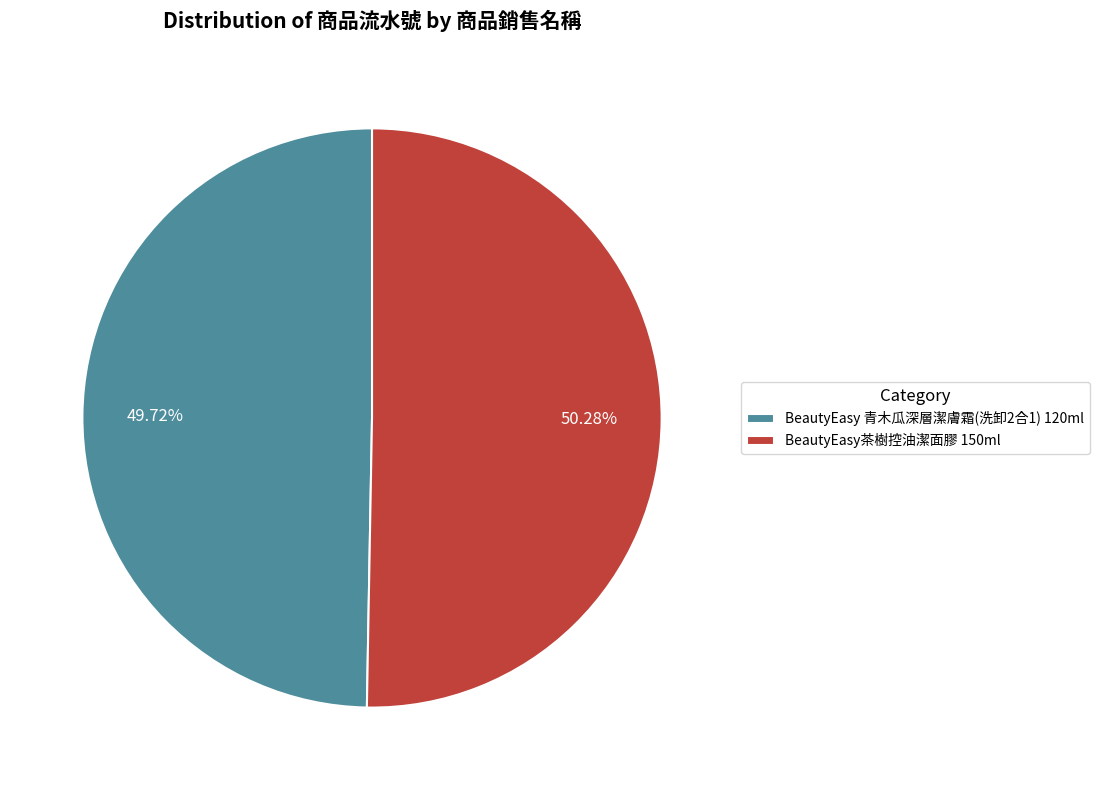

Count the number of slices in the pie.

2